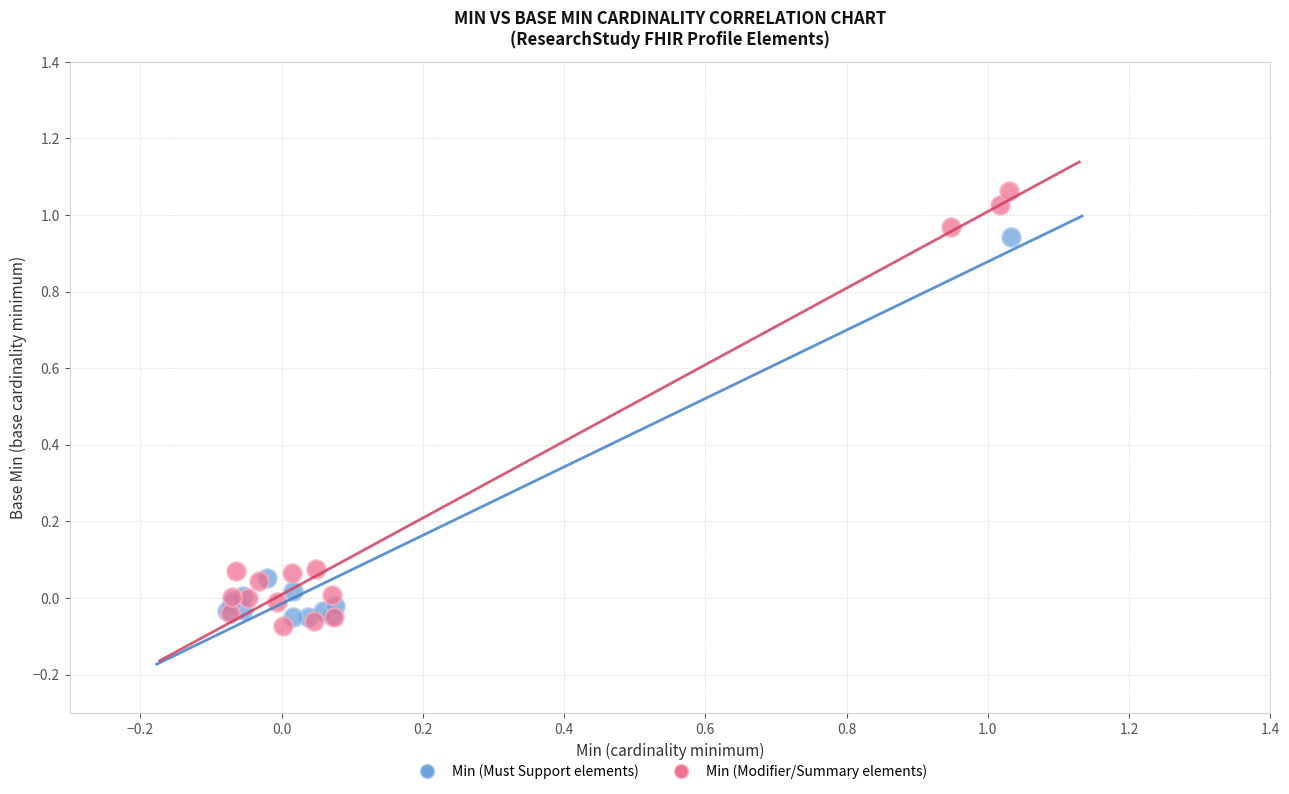

Which series contains the highest Y value?

Min (Modifier/Summary elements)